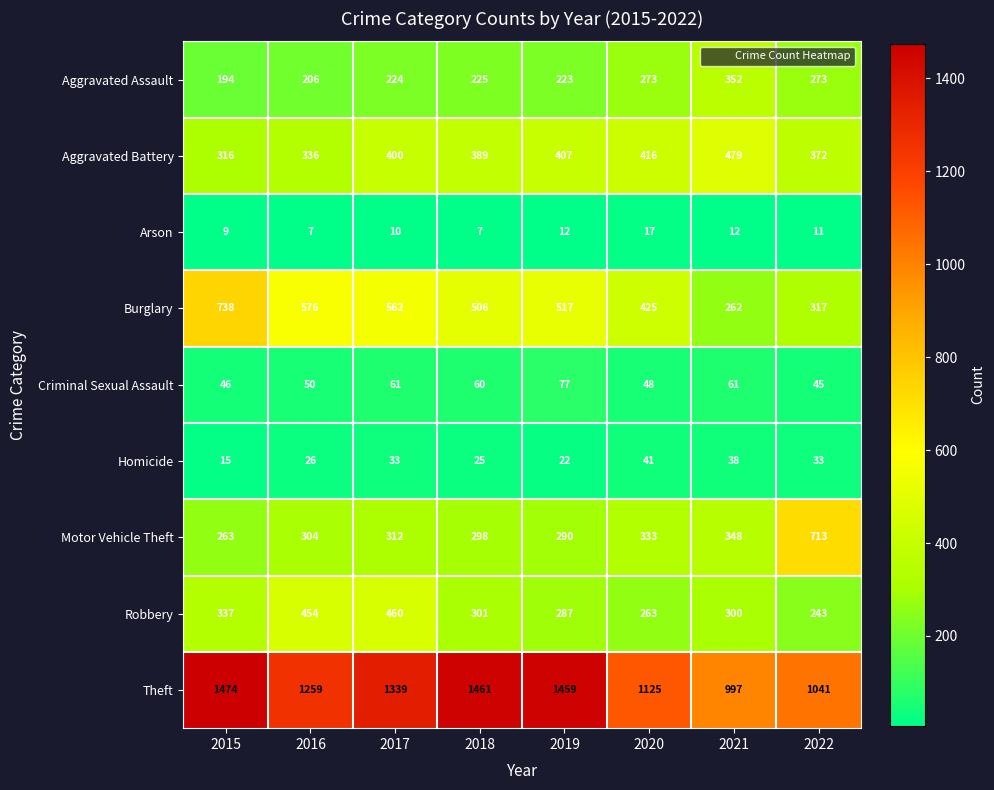

Which category has the highest value across all series?

2015